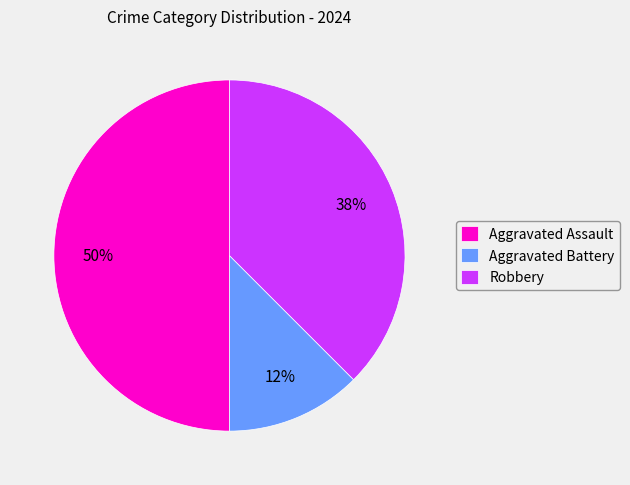

How many segments does this pie chart have?

3